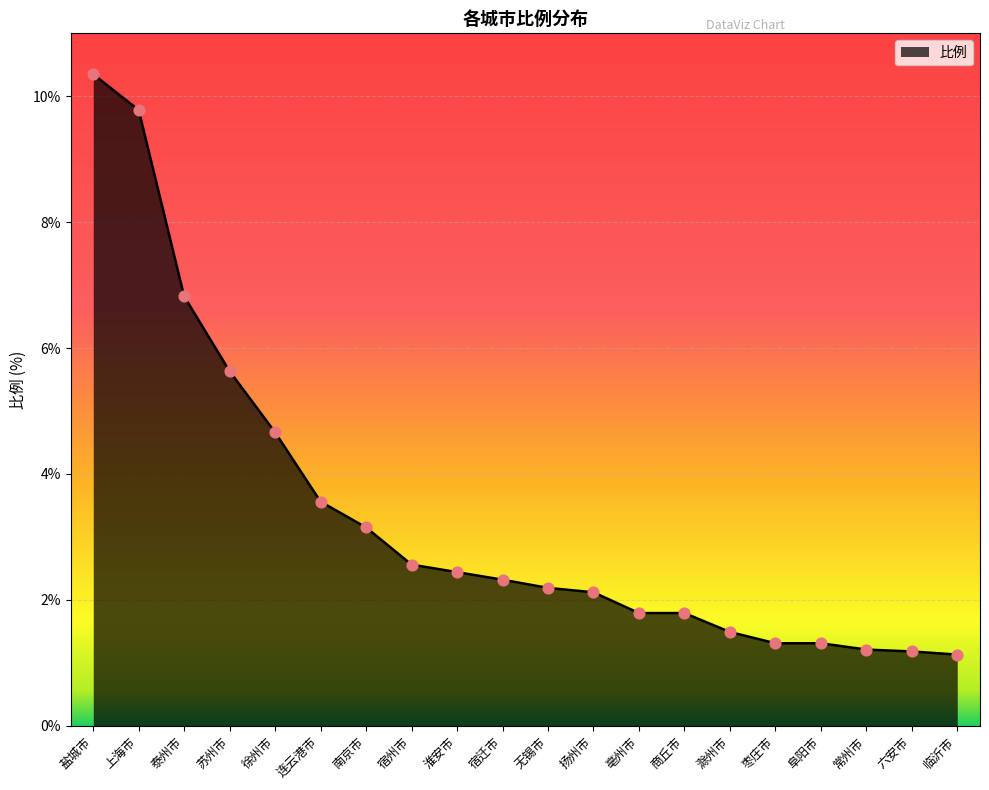

What is the change in value from 无锡市 to 临沂市?

-1.1